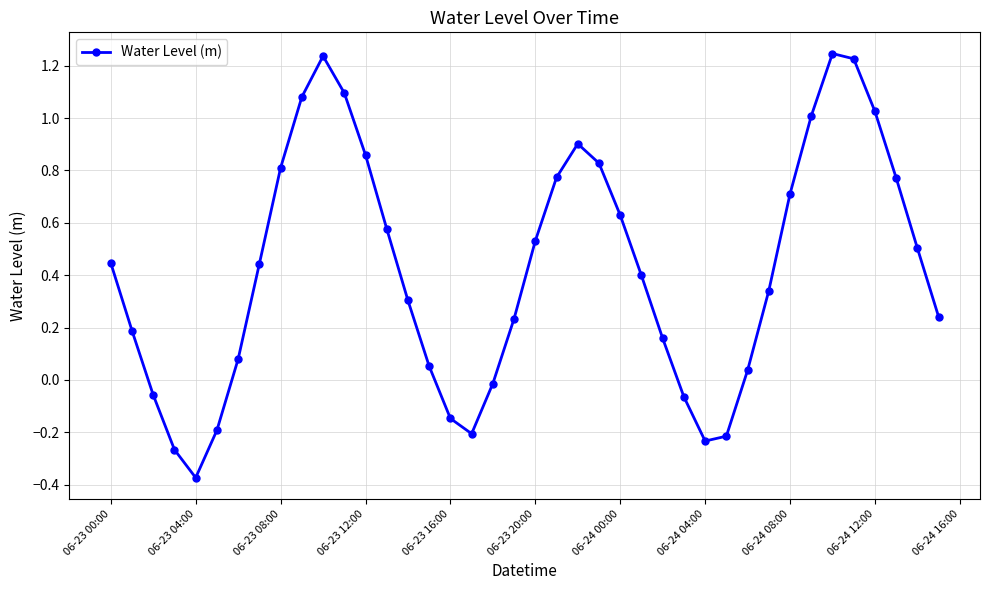

How many points are lower than both their immediate neighbors (excluding endpoints)?

3